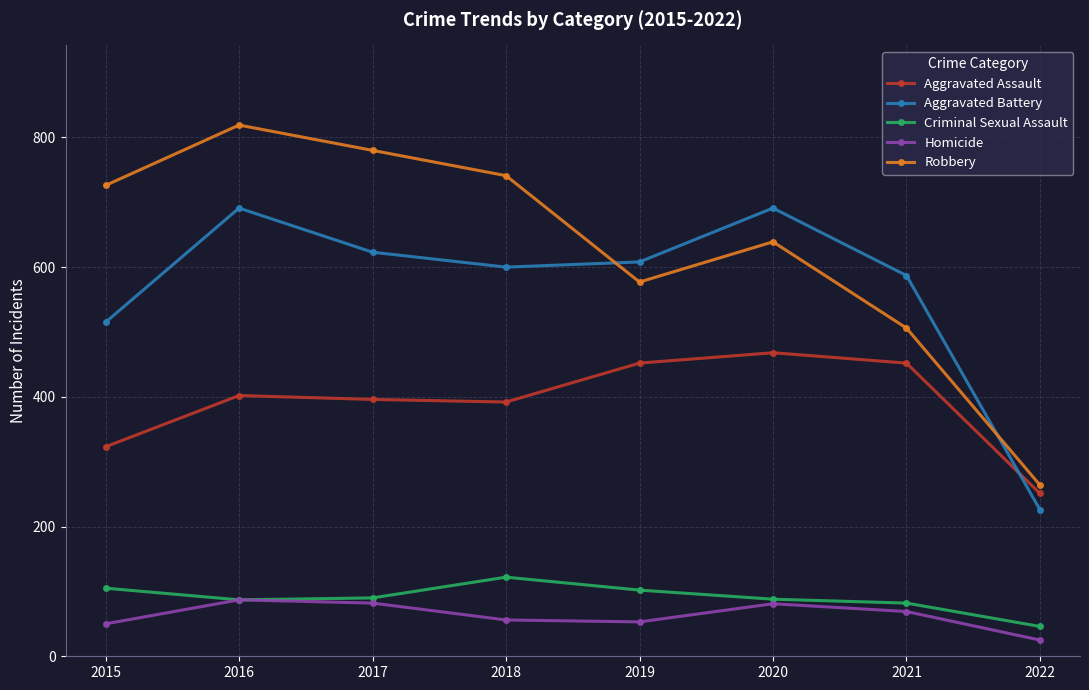

At which category does Aggravated Battery reach its first local peak?

2016